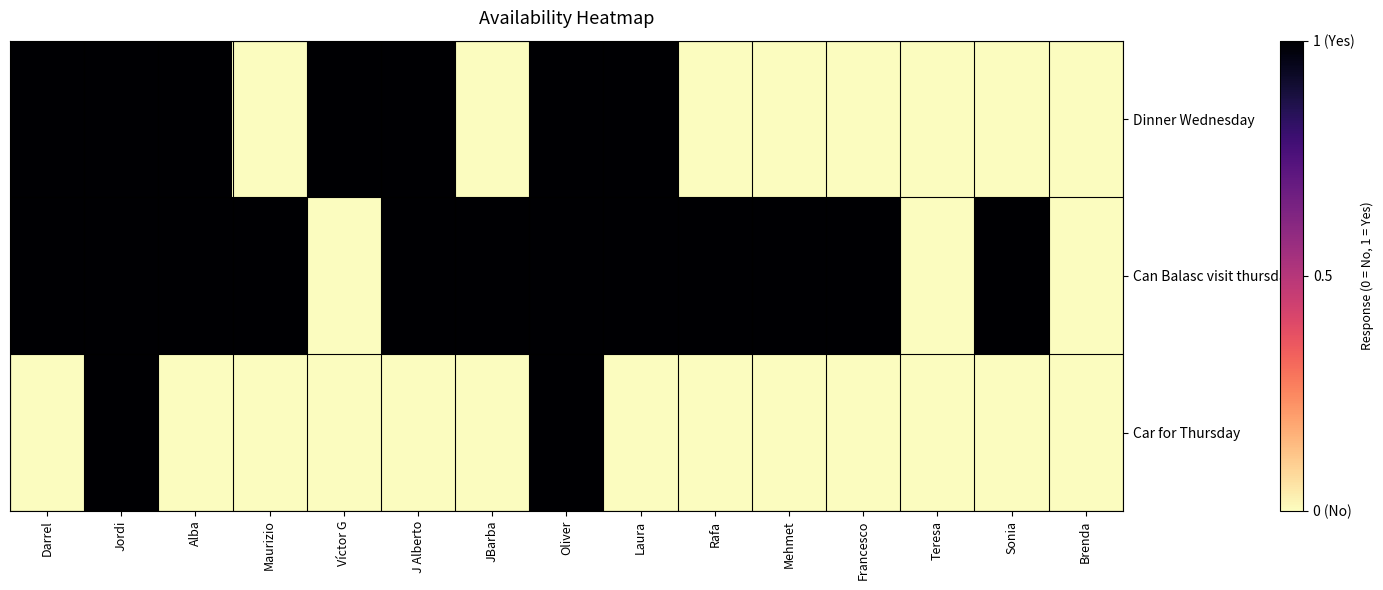

How many series are shown in this chart?

3